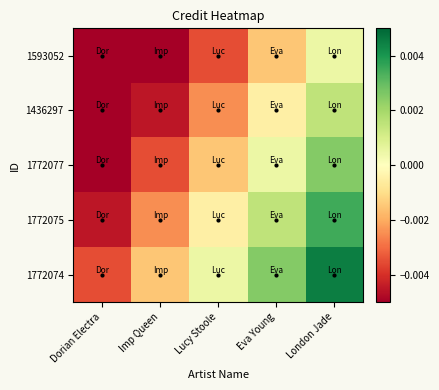

At which category does the chart reach its peak across all series?

London Jade